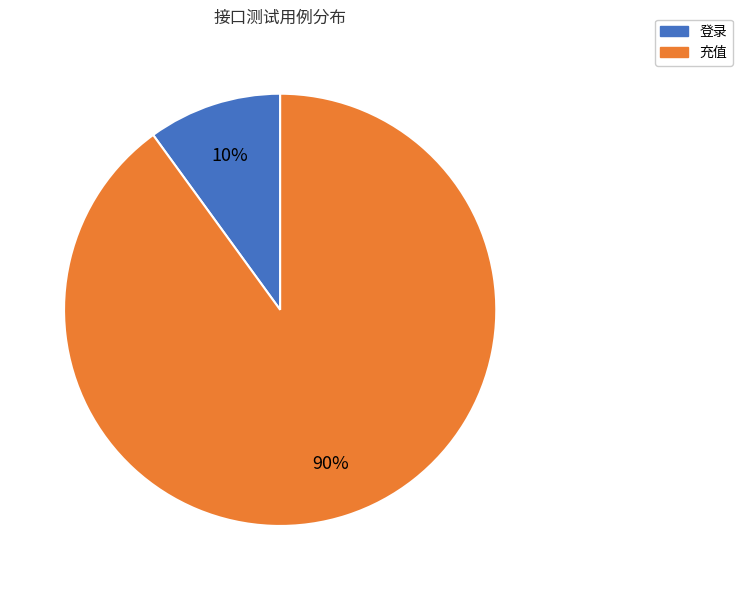

Is it true that 充值 is 77% of the pie?

False